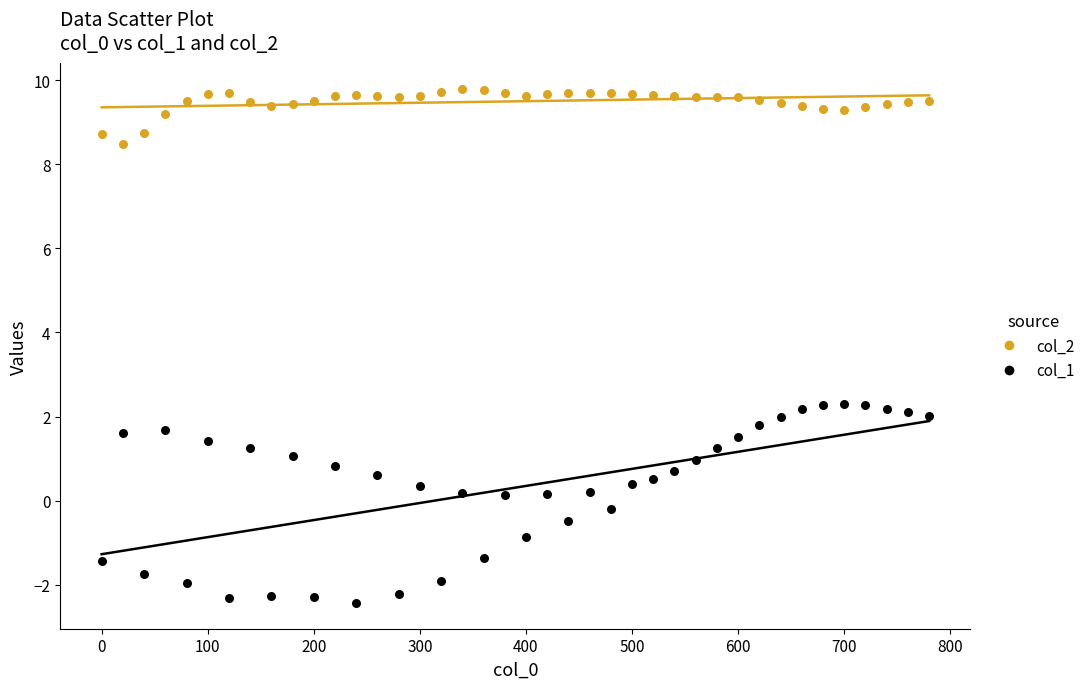

Which series contains the highest Y value?

col_2